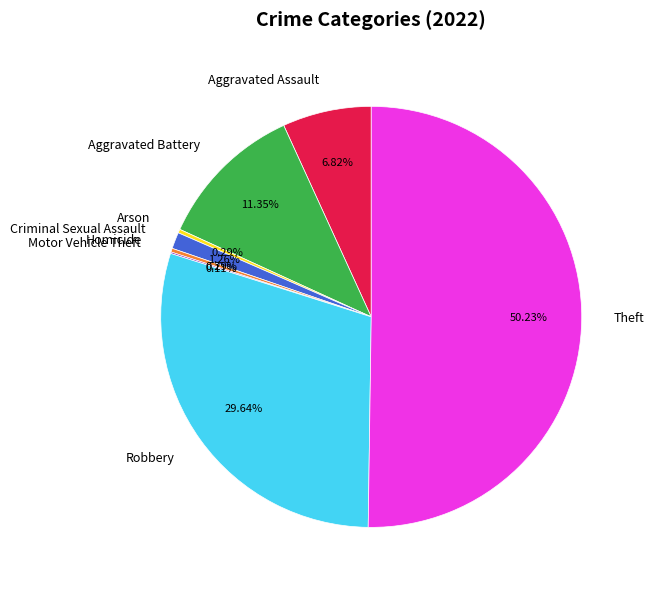

To the nearest percent, what is the difference between the largest and smallest slice percentages?

50%